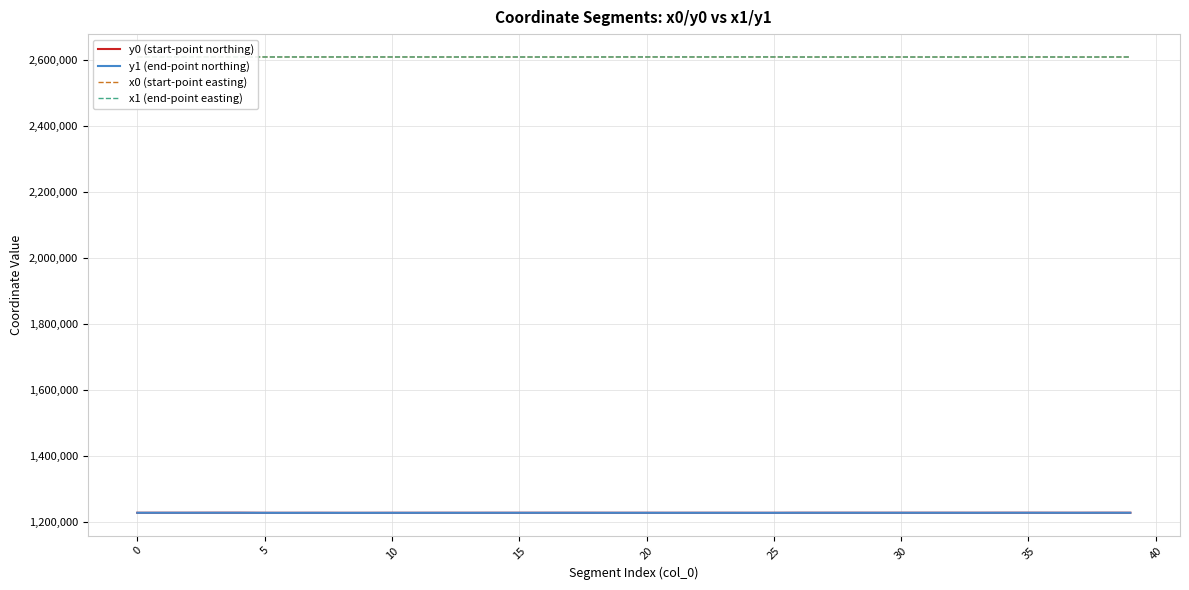

What is the greatest value displayed?

2609553.5